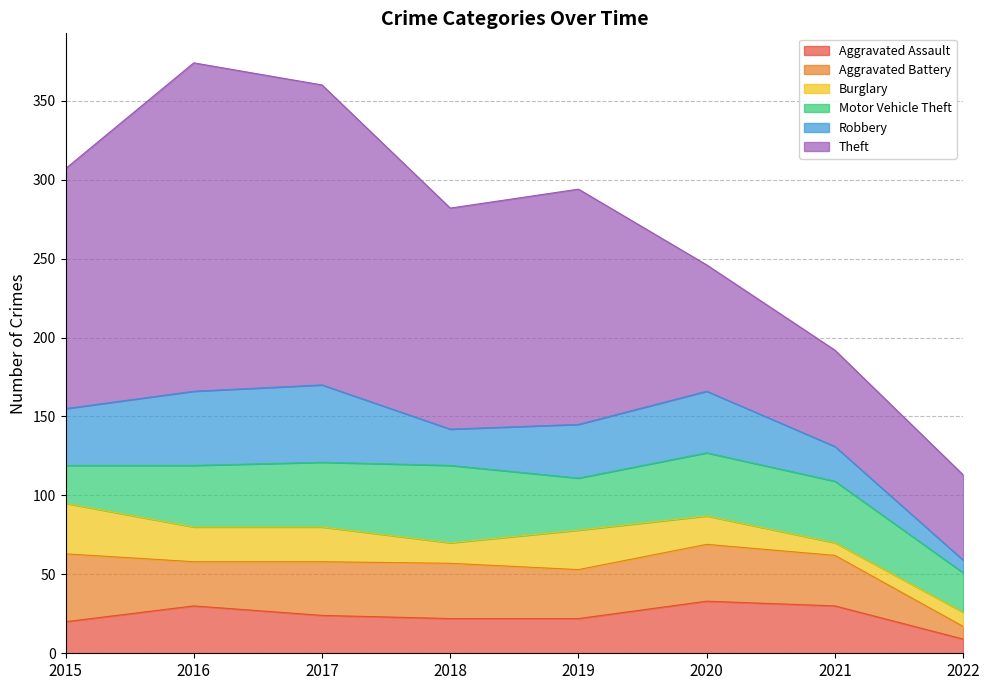

Reading right to left, list all the values displayed in this chart.

Aggravated Assault: 9	30	33	22	22	24	30	20
Aggravated Battery: 8	32	36	31	35	34	28	43
Burglary: 9	8	18	25	13	22	22	32
Motor Vehicle Theft: 25	39	40	33	49	41	39	24
Robbery: 8	22	39	34	23	49	47	36
Theft: 54	61	80	149	140	190	208	152